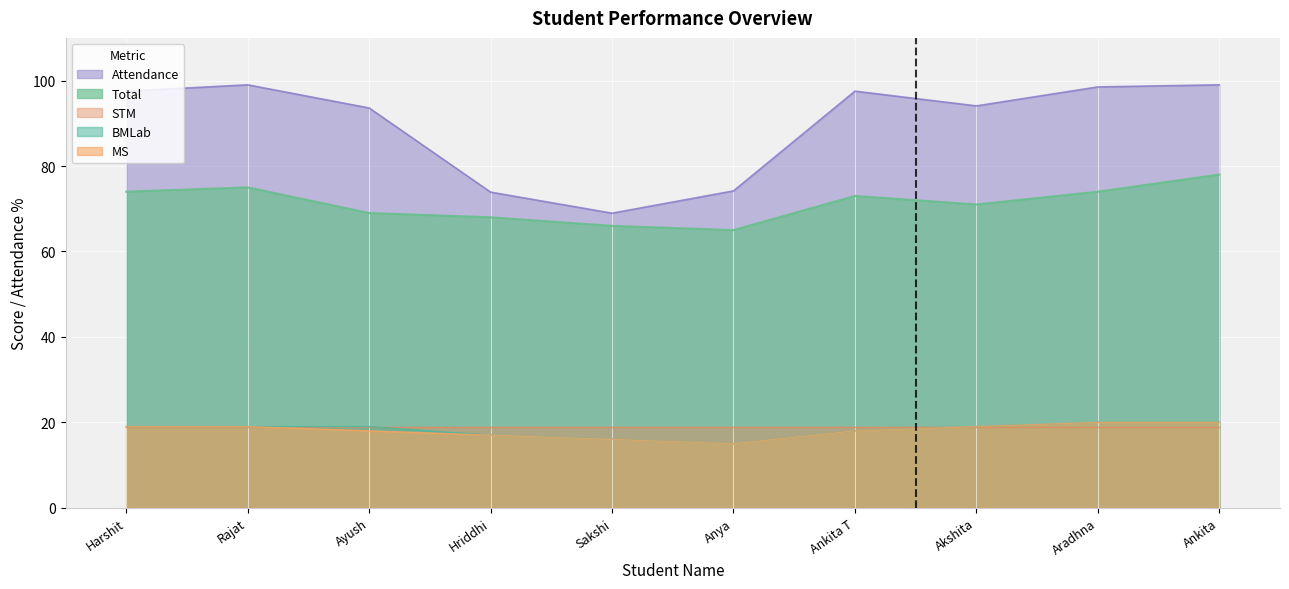

At which category does Total reach its first local peak?

Rajat